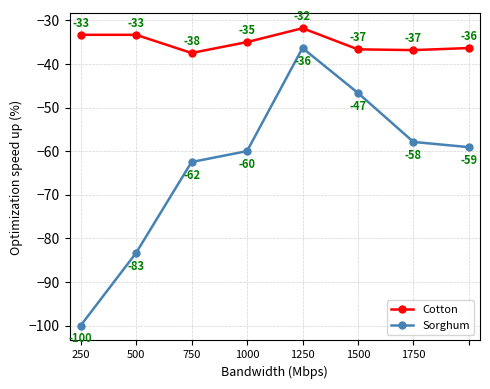

True or false: Cotton and Sorghum cross at least once.

False